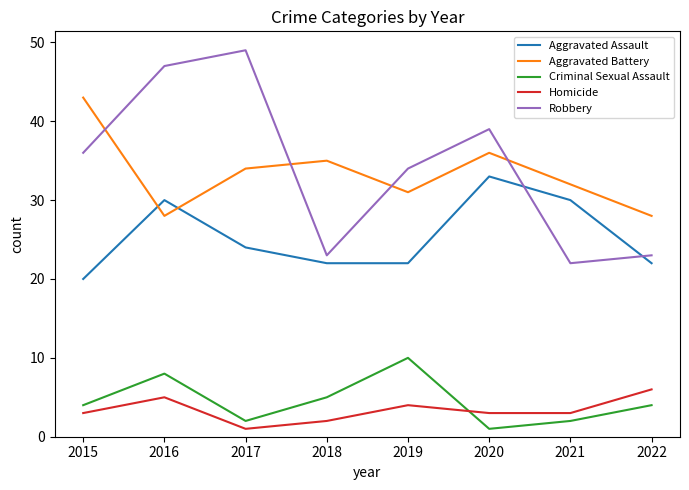

What is the maximum value shown in the chart?

49